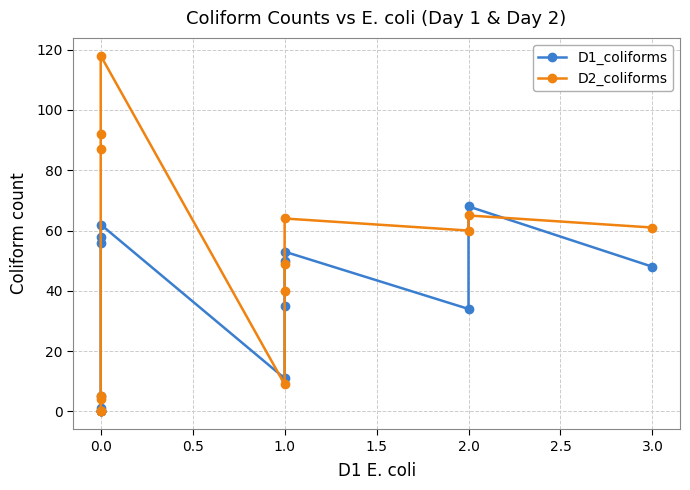

How many interior local peaks does the D1_coliforms series have?

3